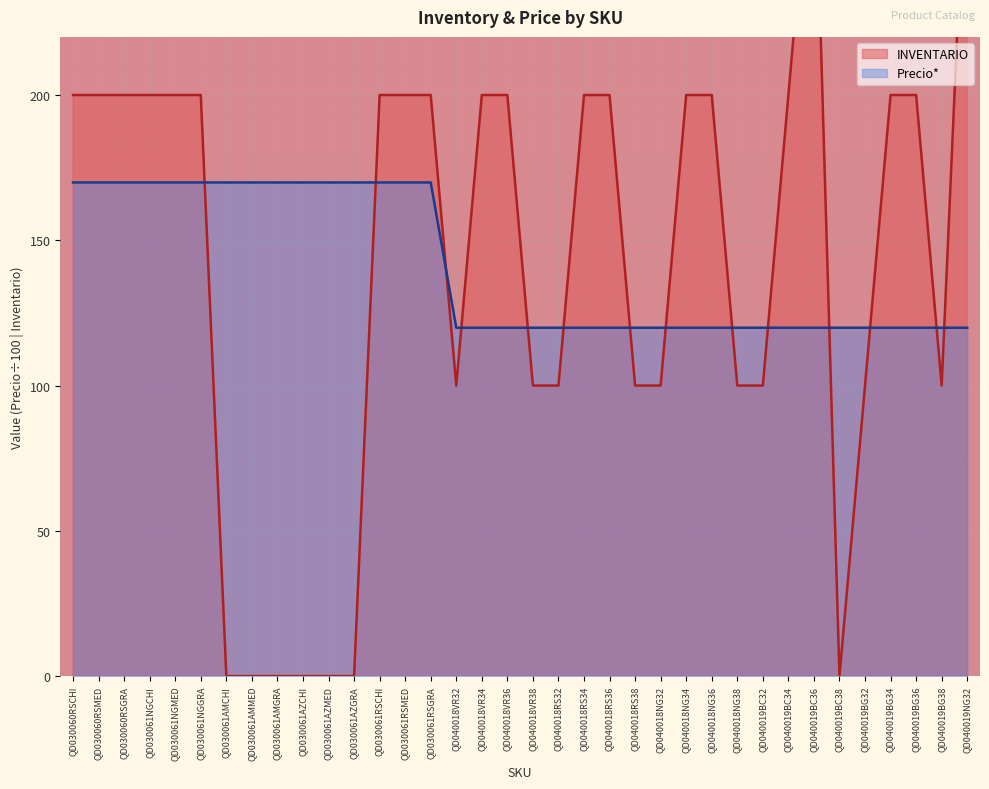

Rank the series by their average value, from lowest to highest.

Precio*, INVENTARIO